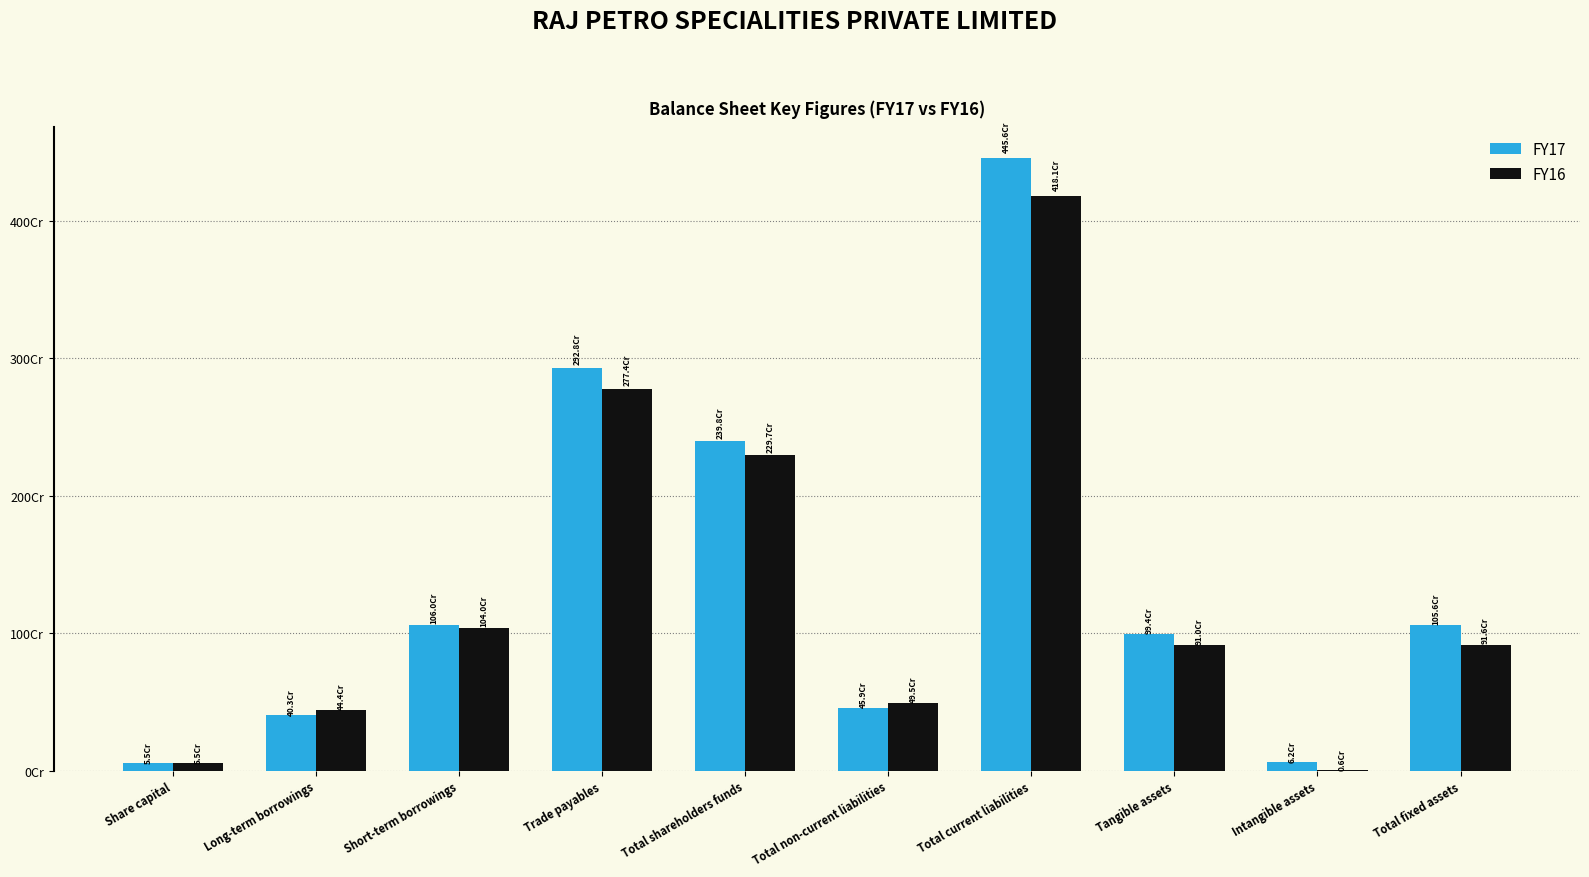

What is the average value of the FY16 series?

1311808984